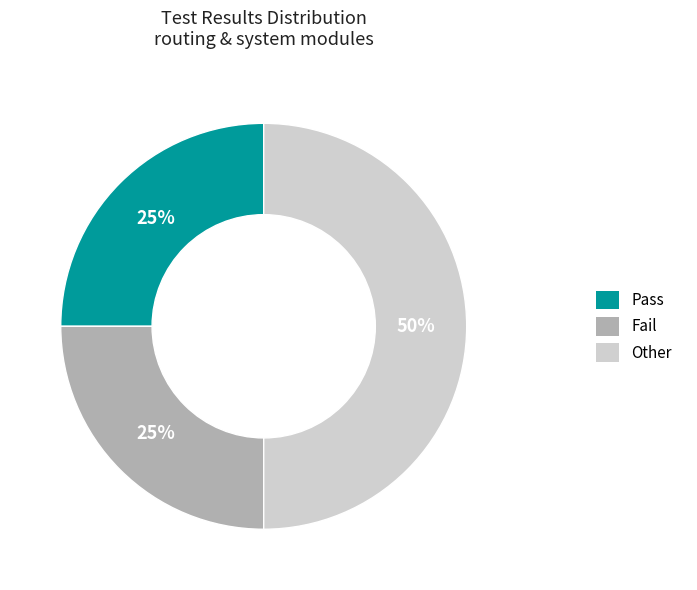

Do Pass and Other together represent more than half of the pie?

Yes